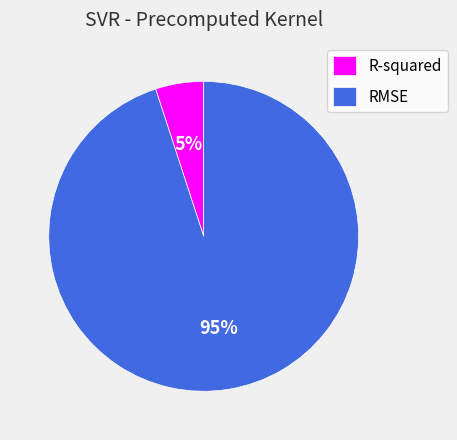

Count the number of slices in the pie.

2